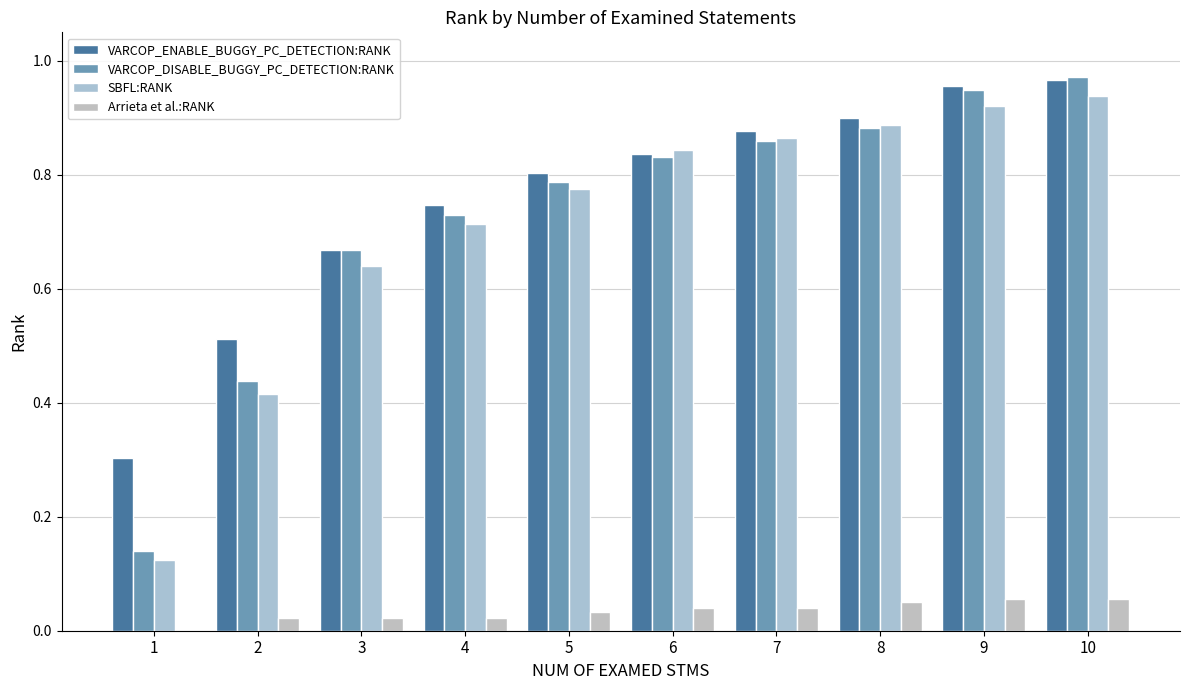

What is the difference between the second highest and minimum values in the SBFL:RANK series?

0.8